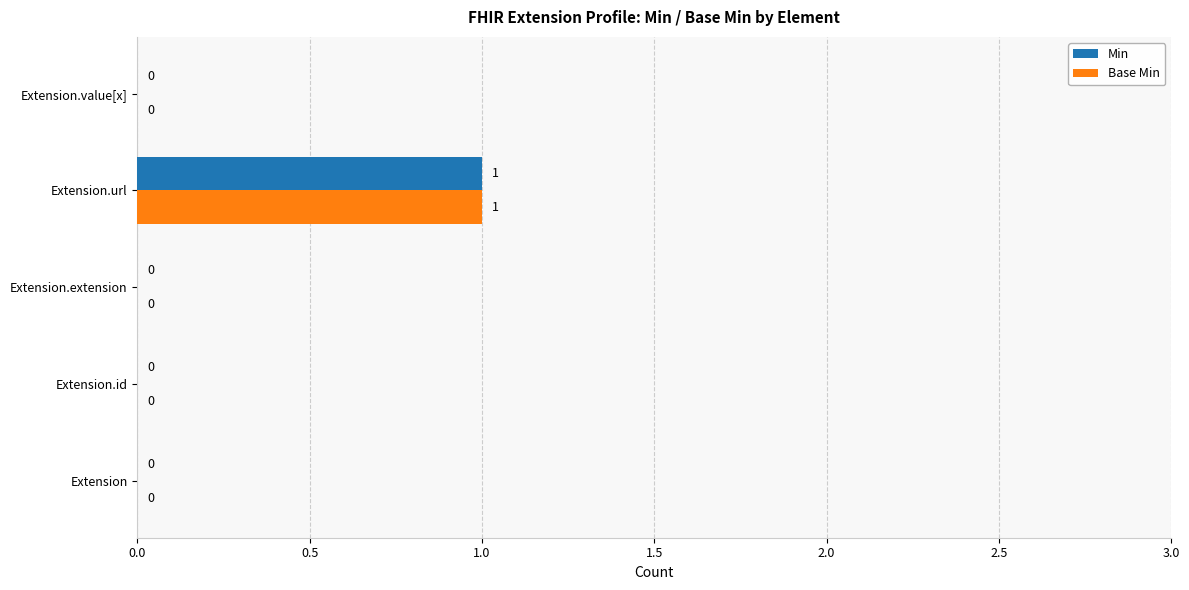

Which category has the highest value across all series?

Extension.url